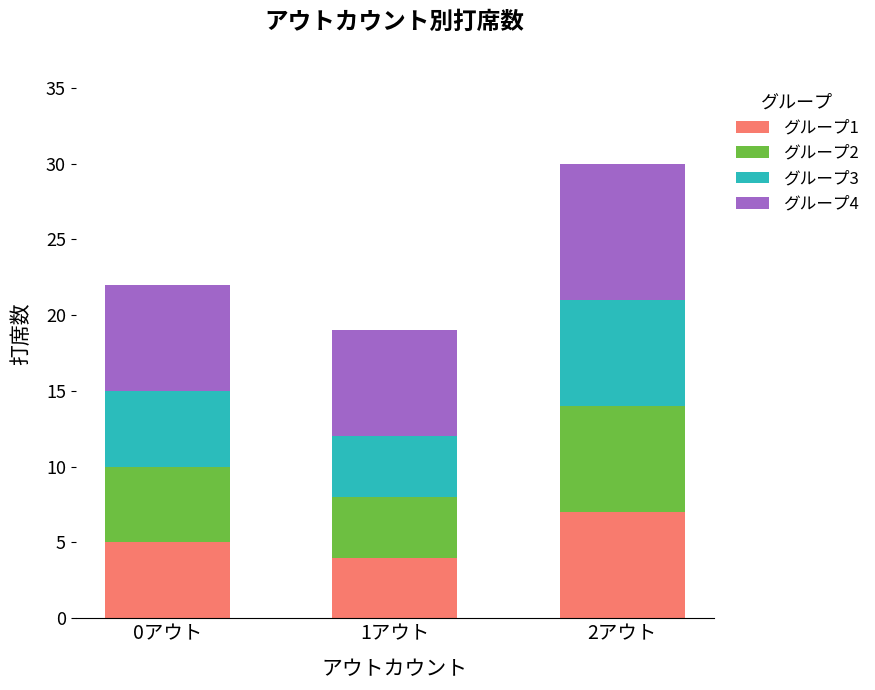

How many series are shown in this chart?

4